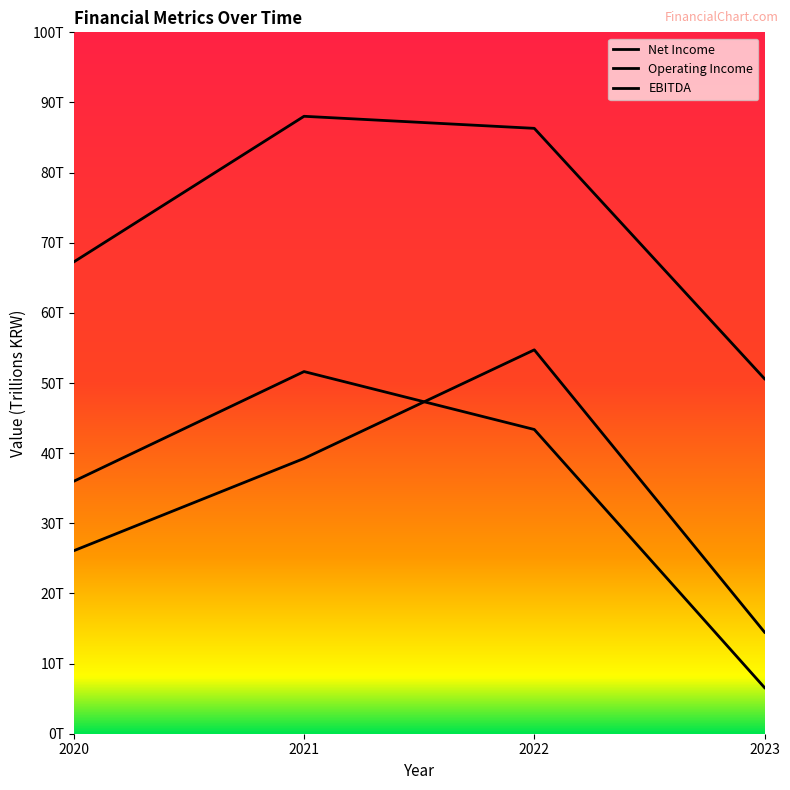

What is the smallest value displayed?

6566976000000